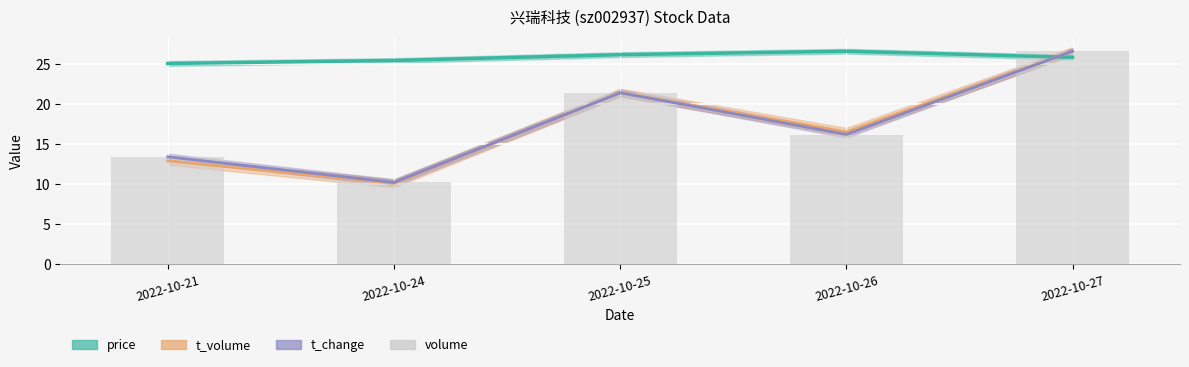

Is it true that the value at 2022-10-25 is 28.4?

False